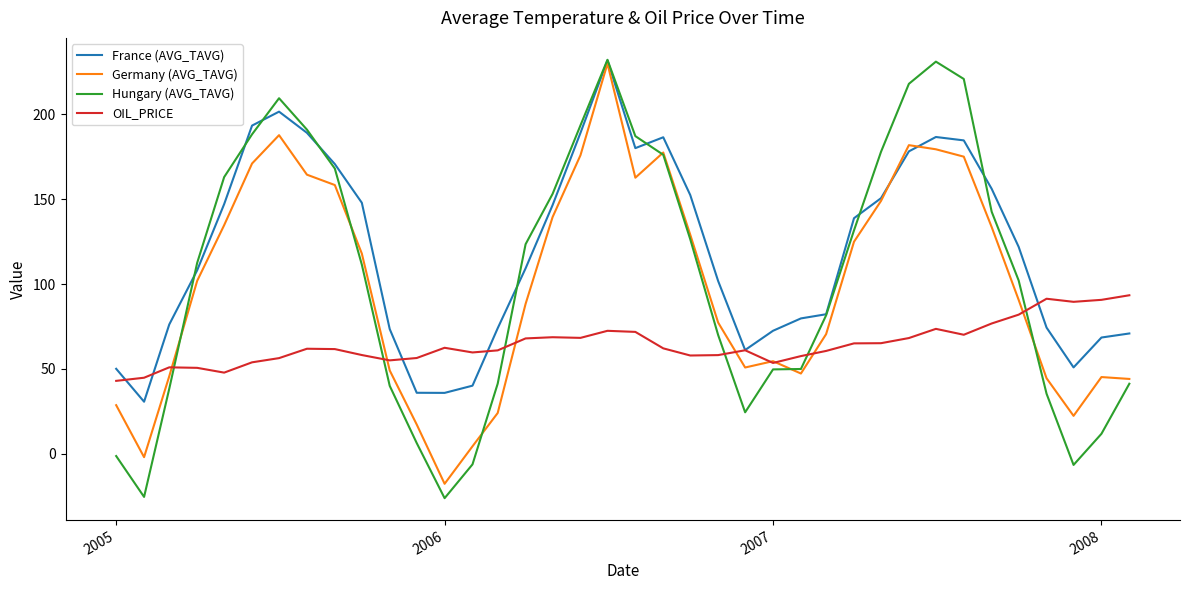

Which series has the widest spread of values?

Hungary (AVG_TAVG)